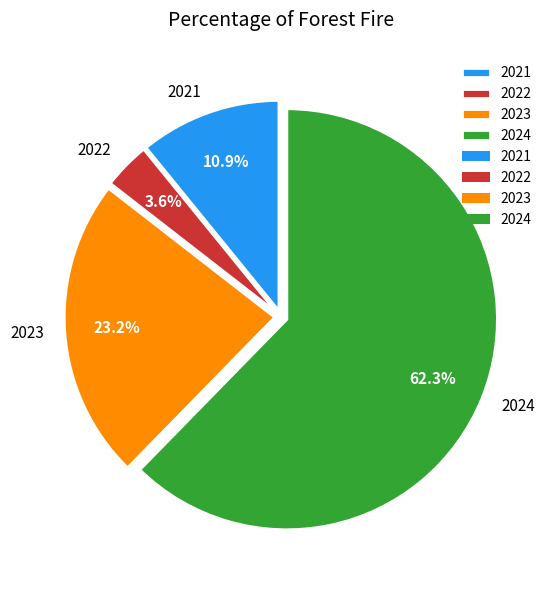

Count the number of slices in the pie.

4